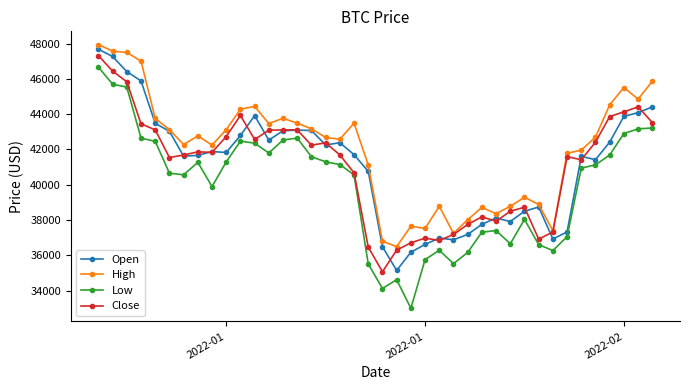

What is the difference between the second highest and second lowest values in the Low series?

11587.3